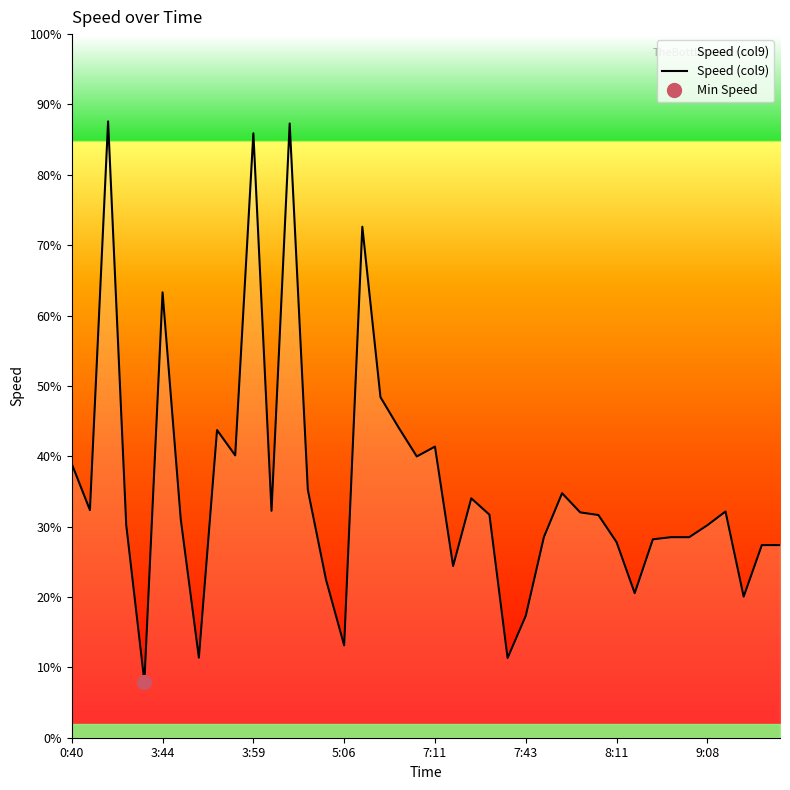

What position from the left is 8:11?

31